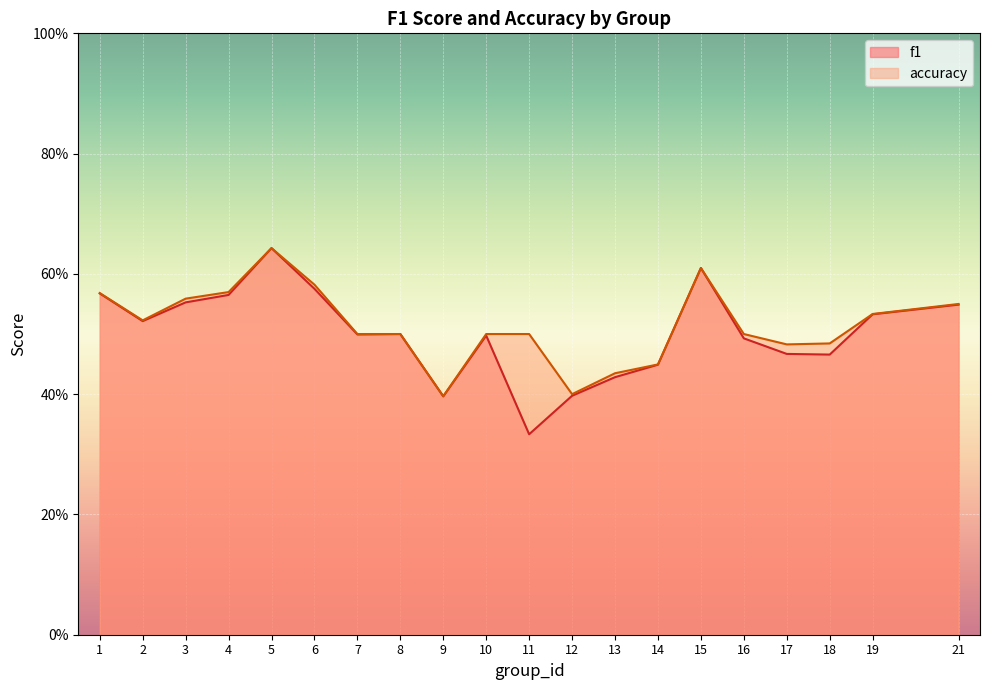

What is the maximum value for accuracy?

0.6